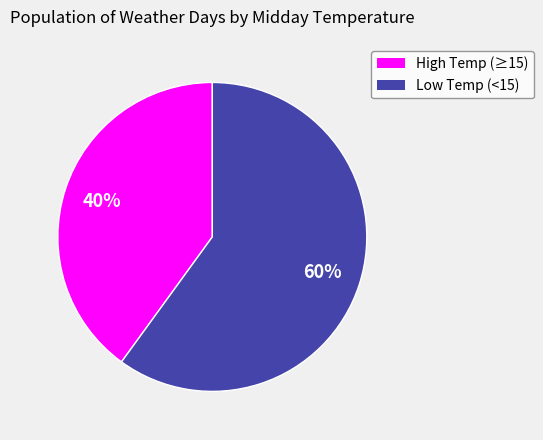

To the nearest percent, what is the average slice percentage?

50%